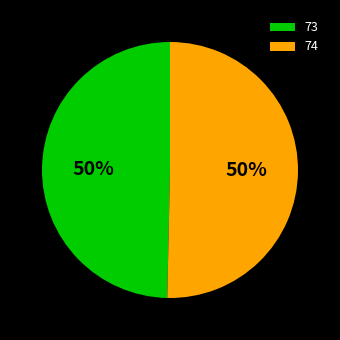

Combined, do 73 and 74 account for over 50%?

Yes